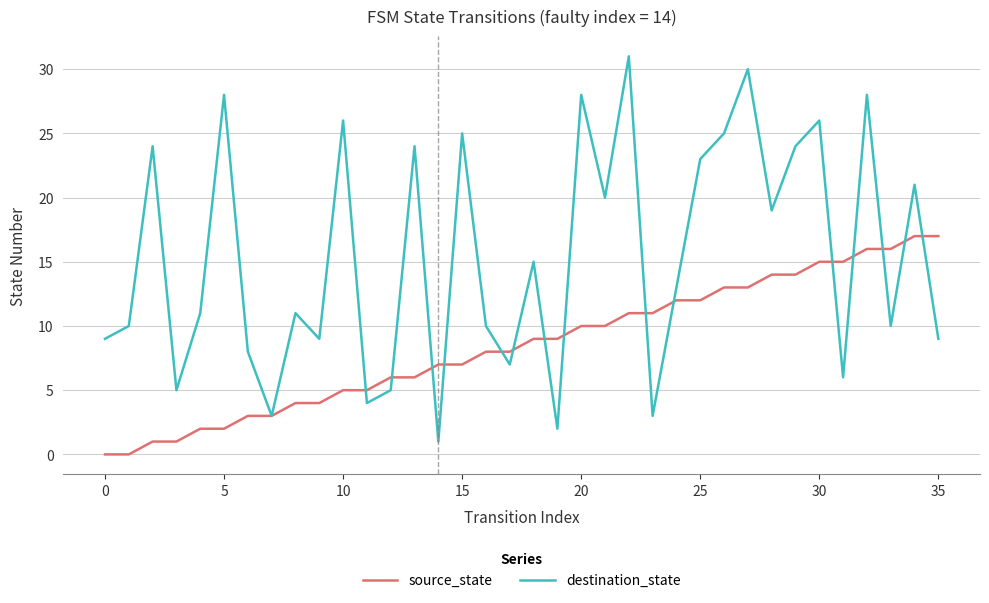

What is the highest value of the source_state series?

17